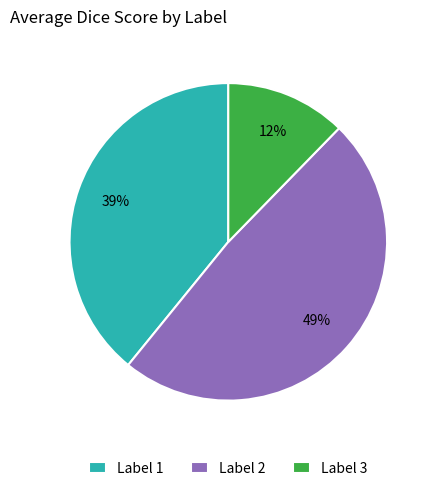

Between Label 3 and Label 1, which is larger?

Label 1